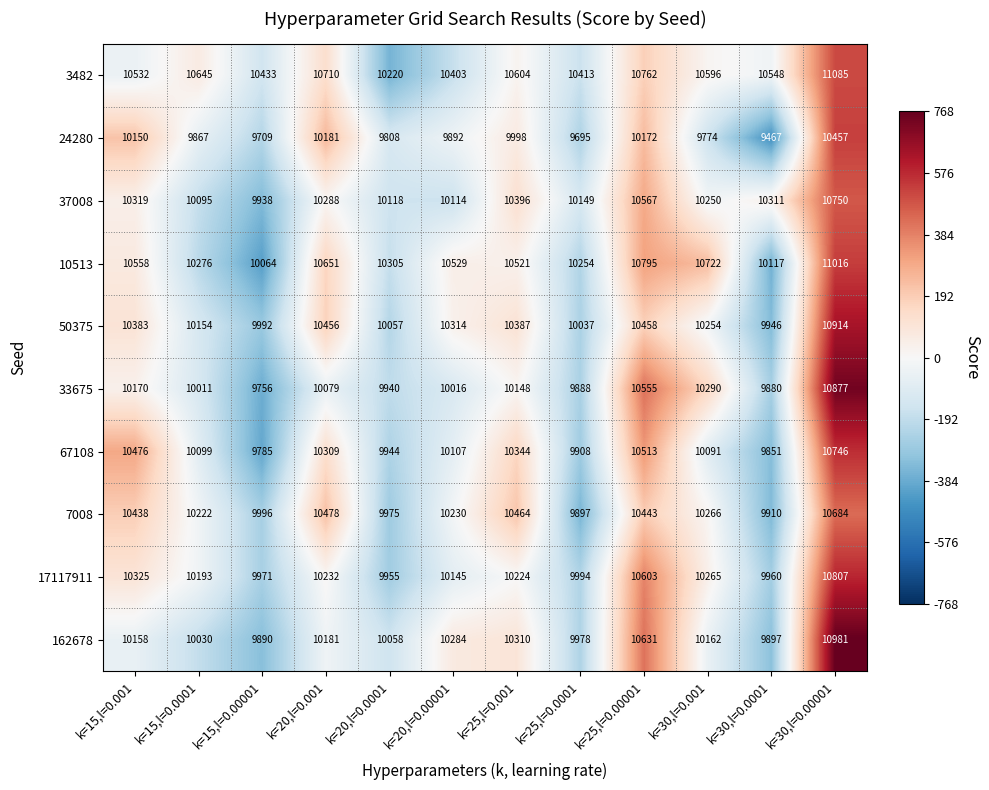

What is the approximate value of 37008 at k=30,l=0.00001, to the nearest 100?

10800